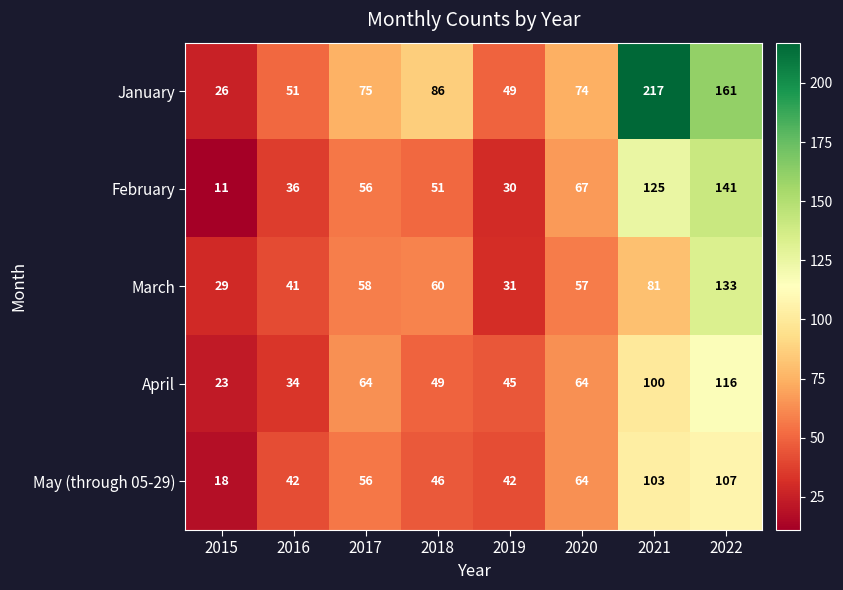

What is the greatest value displayed?

217